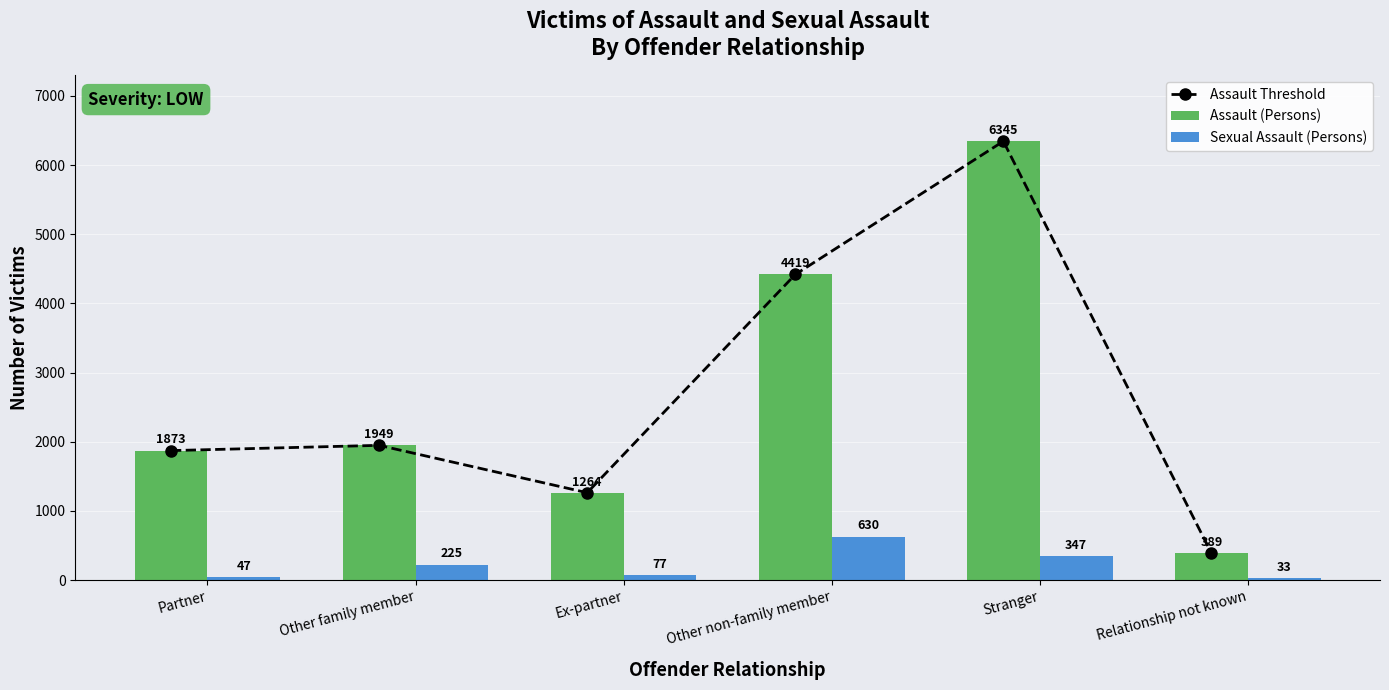

Reading right to left, extract all data points from this chart.

Assault Threshold: 389	6345	4419	1264	1949	1873
Assault (Persons): 389	6345	4419	1264	1949	1873
Sexual Assault (Persons): 33	347	630	77	225	47